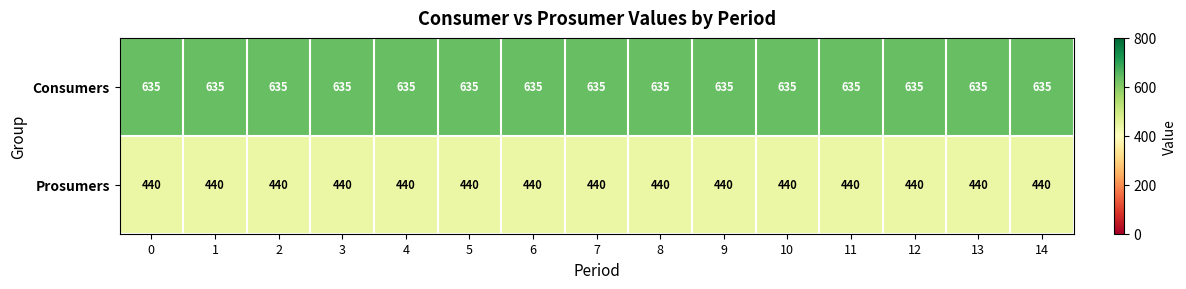

True or false: Consumers has a value of 635 at 8.

True